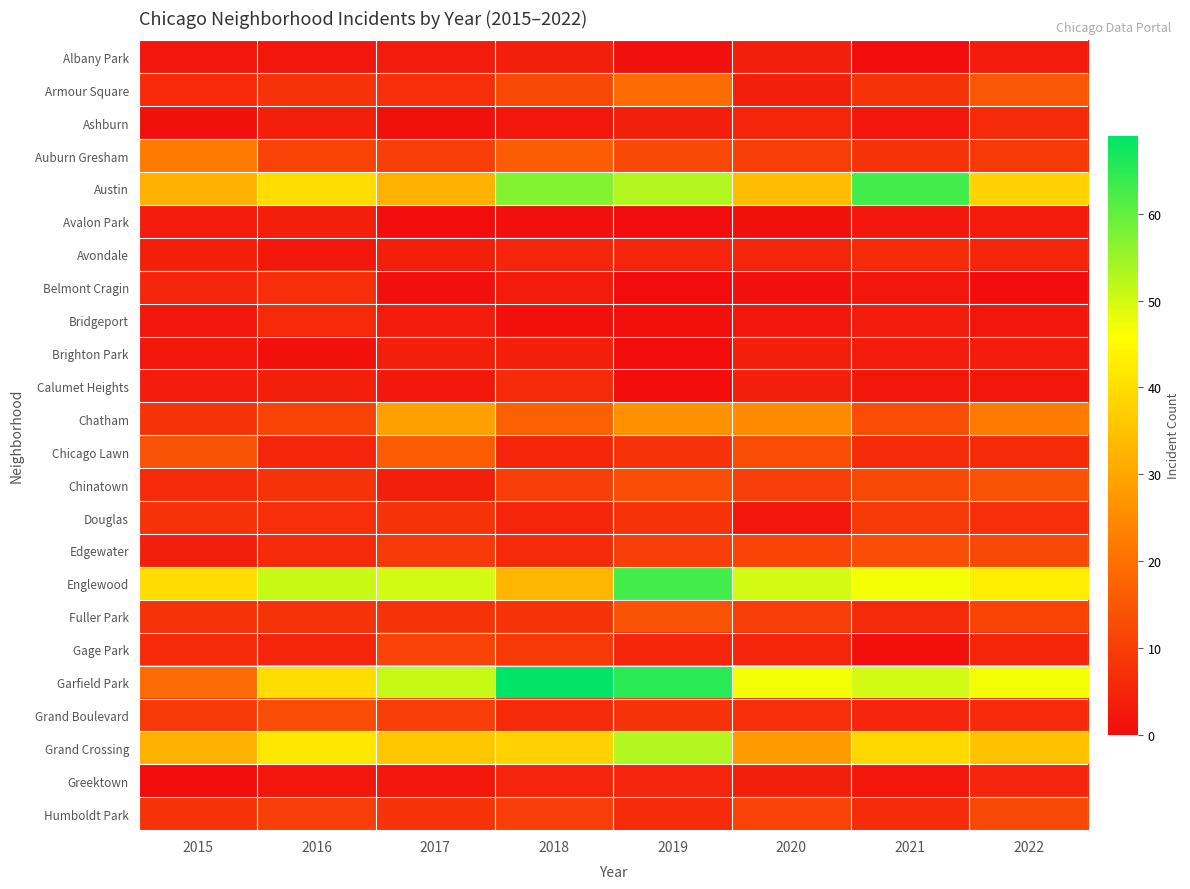

Reading left to right, transcribe all the data shown in this chart.

Albany Park: 2015=2	2016=2	2017=3	2018=4	2019=1	2020=4	2021=0	2022=3
Armour Square: 2015=6	2016=8	2017=7	2018=12	2019=19	2020=4	2021=8	2022=15
Ashburn: 2015=1	2016=4	2017=1	2018=2	2019=4	2020=5	2021=2	2022=6
Auburn Gresham: 2015=22	2016=11	2017=10	2018=16	2019=12	2020=10	2021=8	2022=9
Austin: 2015=32	2016=40	2017=32	2018=57	2019=53	2020=34	2021=63	2022=38
Avalon Park: 2015=3	2016=4	2017=0	2018=1	2019=0	2020=1	2021=2	2022=3
Avondale: 2015=4	2016=2	2017=4	2018=5	2019=5	2020=5	2021=6	2022=5
Belmont Cragin: 2015=5	2016=7	2017=1	2018=3	2019=0	2020=1	2021=2	2022=0
Bridgeport: 2015=2	2016=6	2017=3	2018=1	2019=1	2020=2	2021=3	2022=2
Brighton Park: 2015=2	2016=1	2017=4	2018=4	2019=0	2020=4	2021=3	2022=3
Calumet Heights: 2015=3	2016=4	2017=2	2018=6	2019=0	2020=4	2021=2	2022=2
Chatham: 2015=8	2016=11	2017=29	2018=17	2019=26	2020=25	2021=13	2022=22
Chicago Lawn: 2015=14	2016=5	2017=16	2018=5	2019=8	2020=13	2021=6	2022=6
Chinatown: 2015=6	2016=8	2017=4	2018=10	2019=13	2020=10	2021=12	2022=14
Douglas: 2015=8	2016=7	2017=8	2018=5	2019=8	2020=2	2021=9	2022=7
Edgewater: 2015=4	2016=6	2017=9	2018=6	2019=10	2020=11	2021=13	2022=12
Englewood: 2015=40	2016=51	2017=50	2018=33	2019=63	2020=50	2021=47	2022=43
Fuller Park: 2015=8	2016=8	2017=8	2018=8	2019=14	2020=10	2021=6	2022=11
Gage Park: 2015=6	2016=5	2017=11	2018=9	2019=5	2020=5	2021=1	2022=5
Garfield Park: 2015=19	2016=40	2017=51	2018=69	2019=65	2020=47	2021=50	2022=47
Grand Boulevard: 2015=9	2016=13	2017=10	2018=6	2019=8	2020=7	2021=5	2022=6
Grand Crossing: 2015=32	2016=42	2017=36	2018=38	2019=53	2020=28	2021=39	2022=35
Greektown: 2015=0	2016=2	2017=2	2018=5	2019=5	2020=4	2021=2	2022=5
Humboldt Park: 2015=8	2016=10	2017=8	2018=10	2019=6	2020=11	2021=6	2022=12